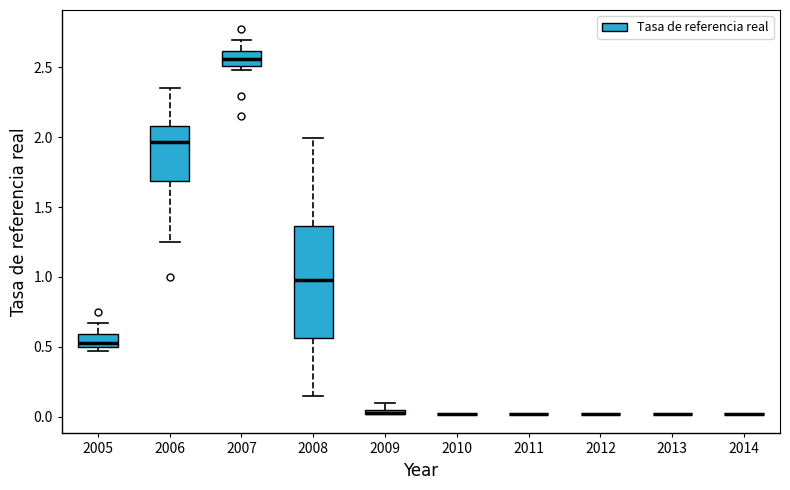

Comparing the boxes themselves (not the whiskers), which one is the tallest?

2008